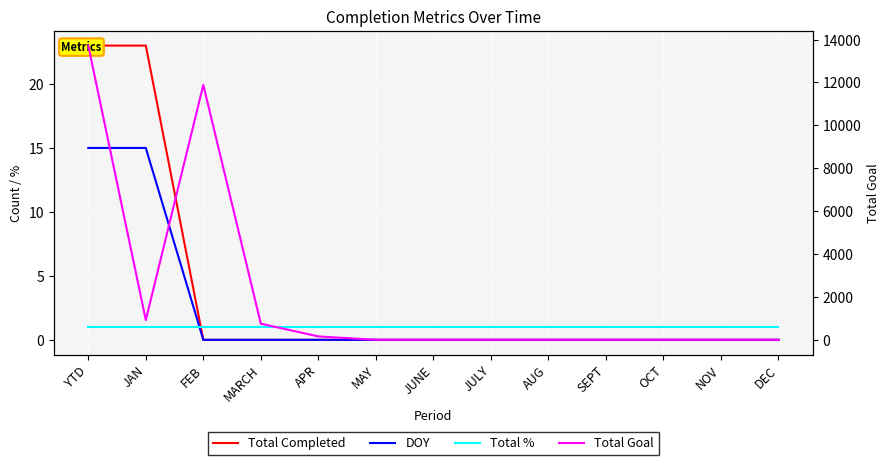

What is the average value of the DOY series?

2